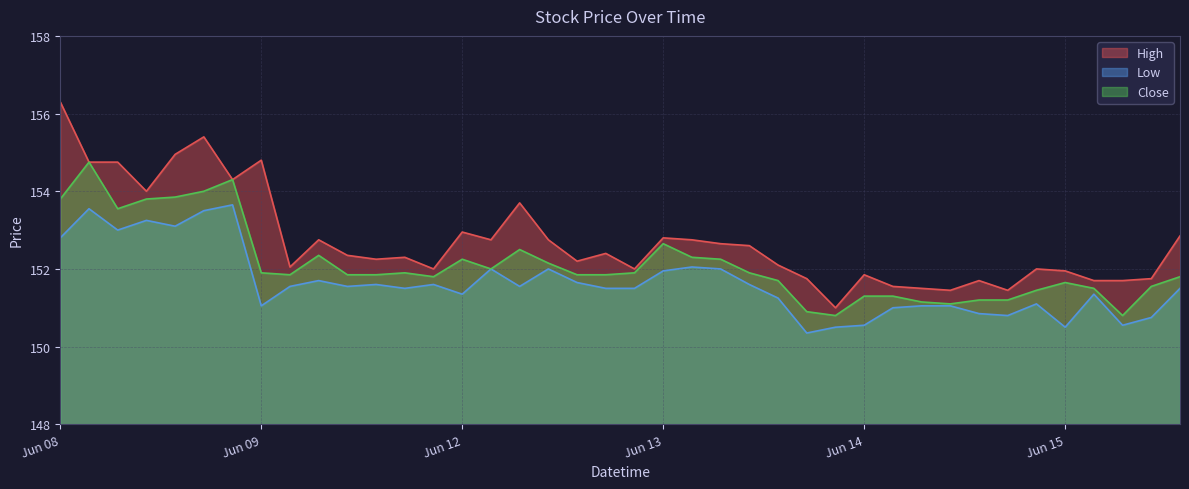

What is the greatest value displayed?

156.3